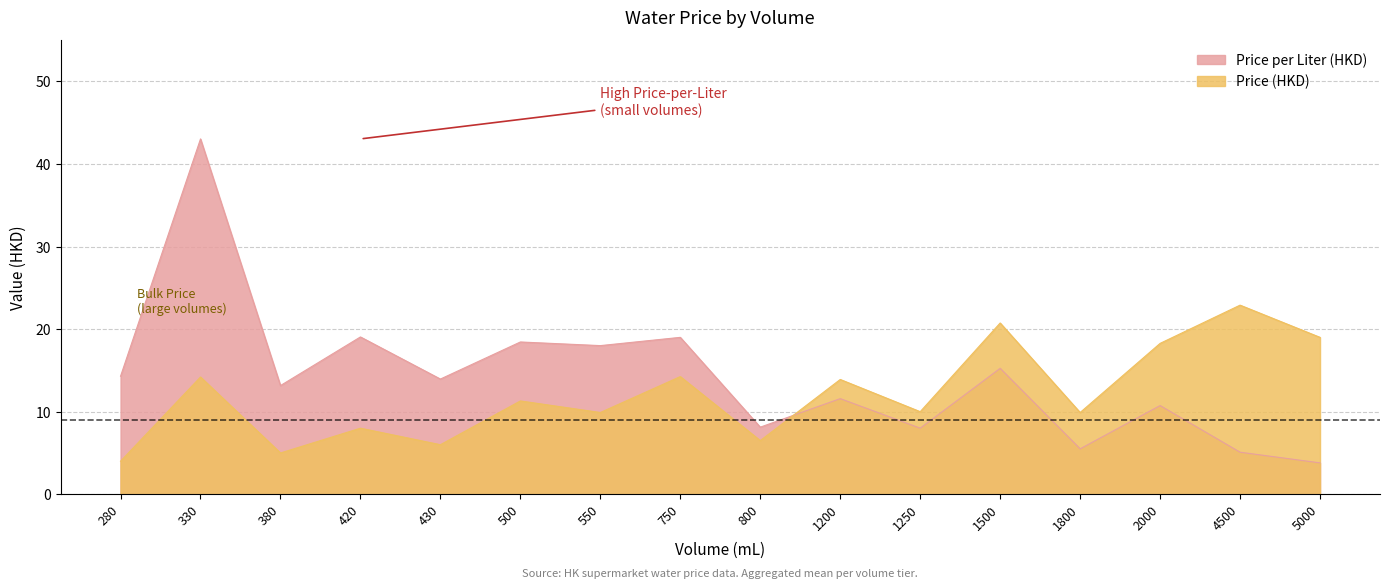

Rank the series at 1200 from highest to lowest value.

Price (HKD), Price per Liter (HKD)